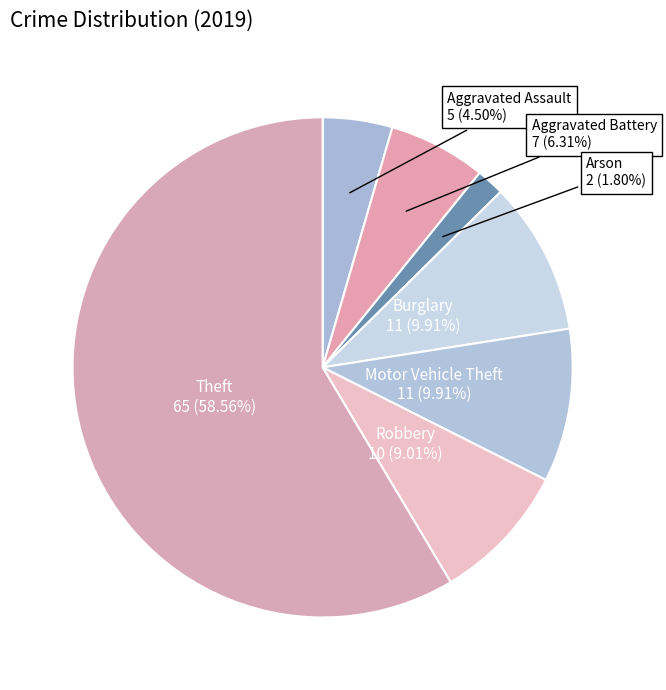

Which has a higher value, Aggravated Assault or Burglary?

Burglary